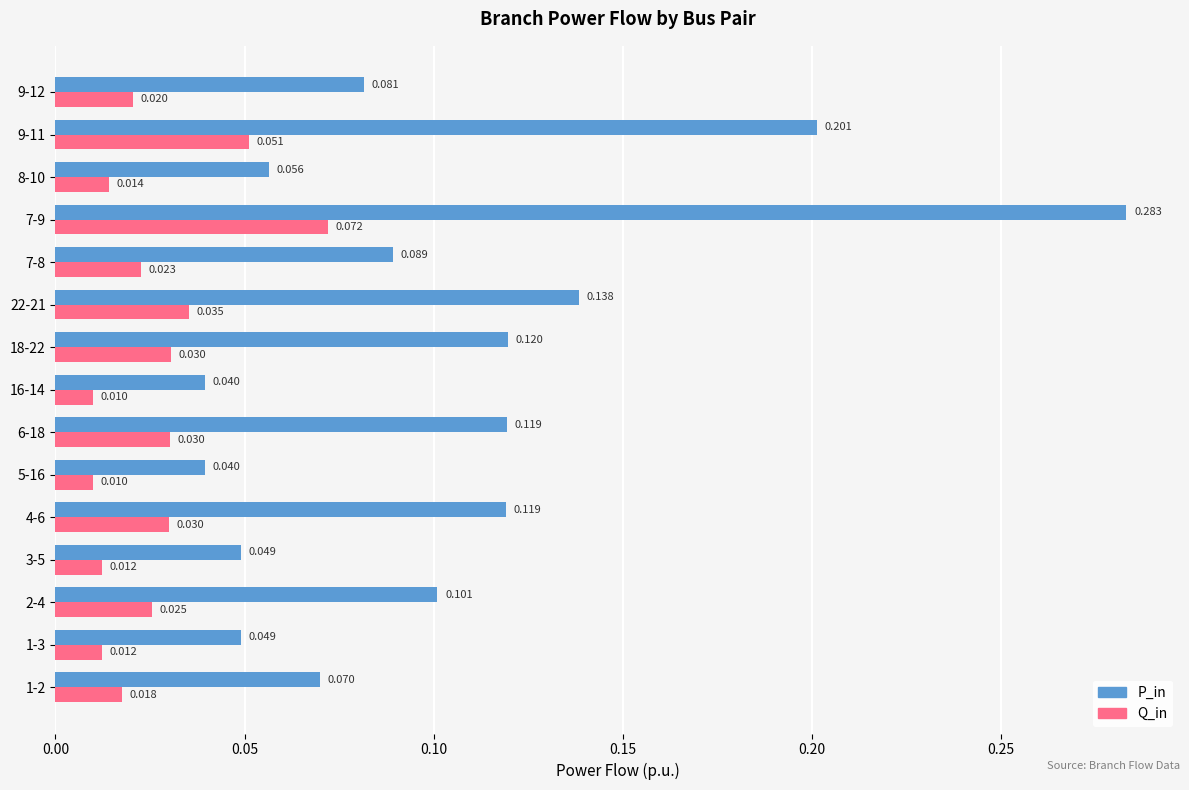

Rank the series by their maximum value, from lowest to highest.

Q_in, P_in